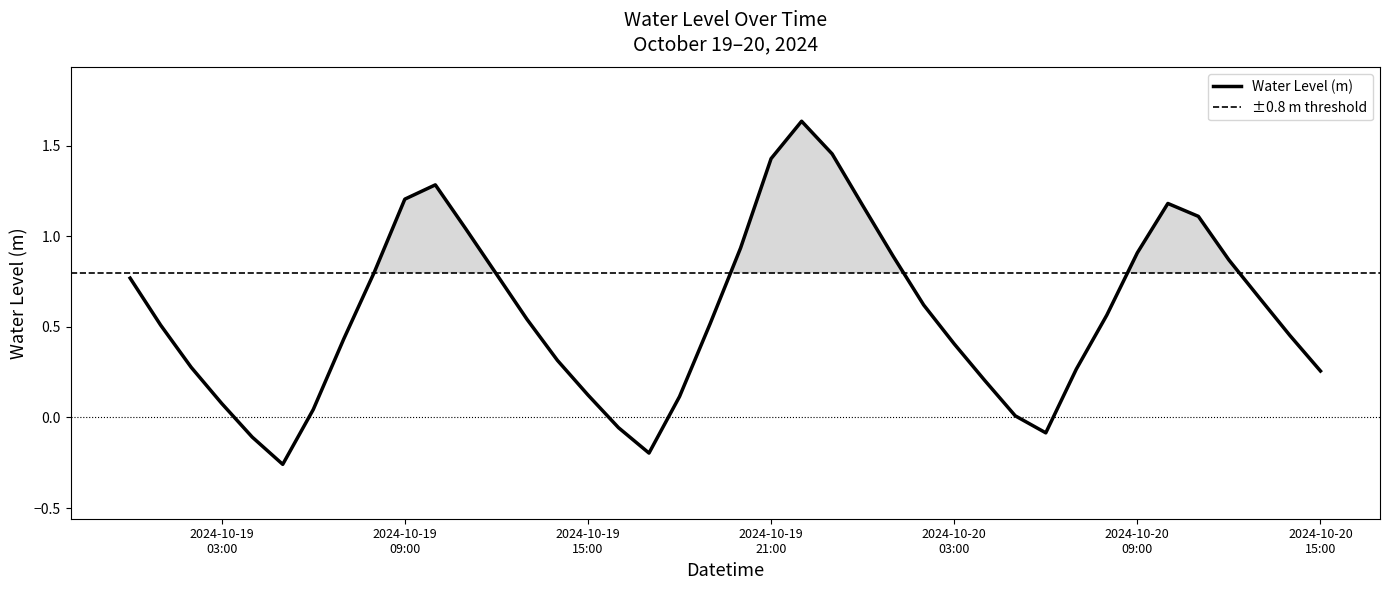

What is the sum of the values at 2024-10-20 14:00:00 and 2024-10-20 04:00:00?

0.7